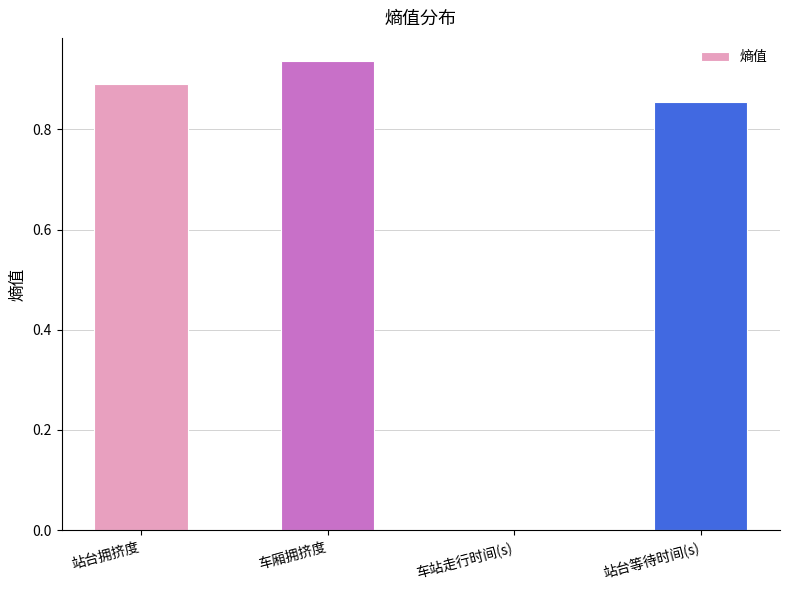

Which category has the highest value across all series?

车厢拥挤度